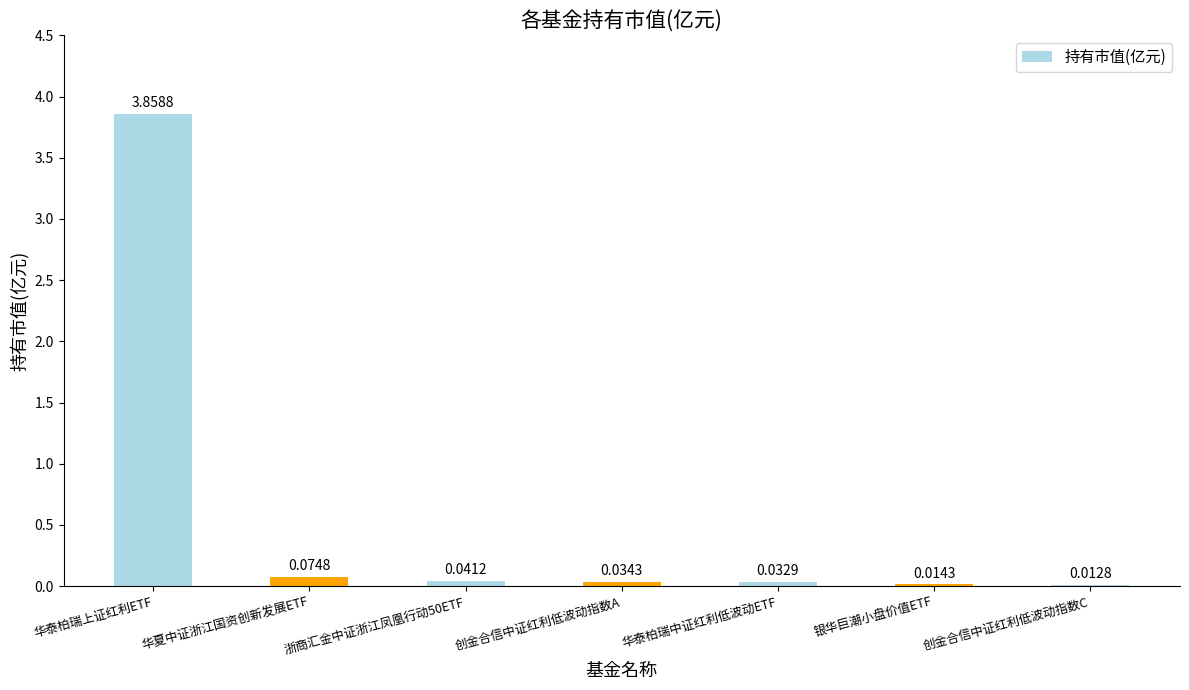

Where is the data nearest to the value 1?

华夏中证浙江国资创新发展ETF